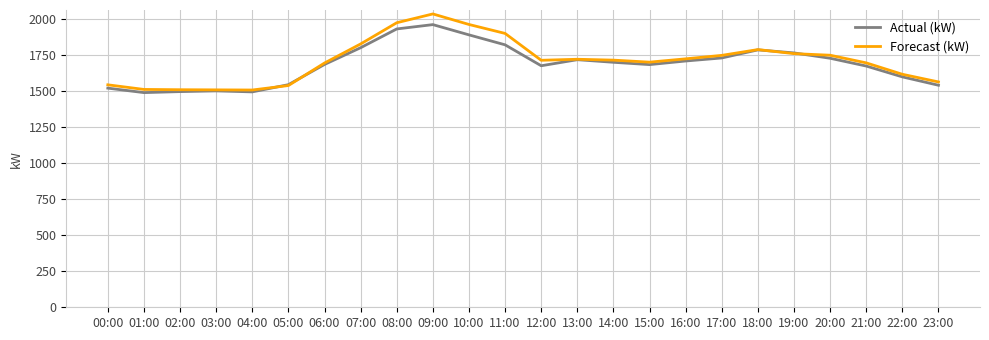

Is the value of Forecast (kW) at 00:00 greater than the value of Actual (kW) at 17:00?

No